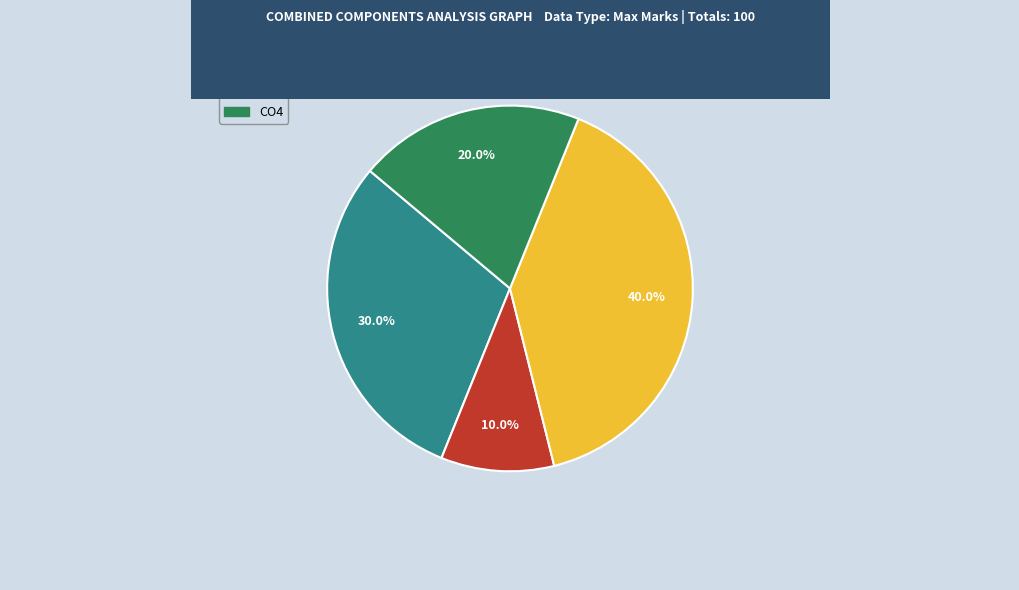

What is the largest slice in the pie chart?

CO3